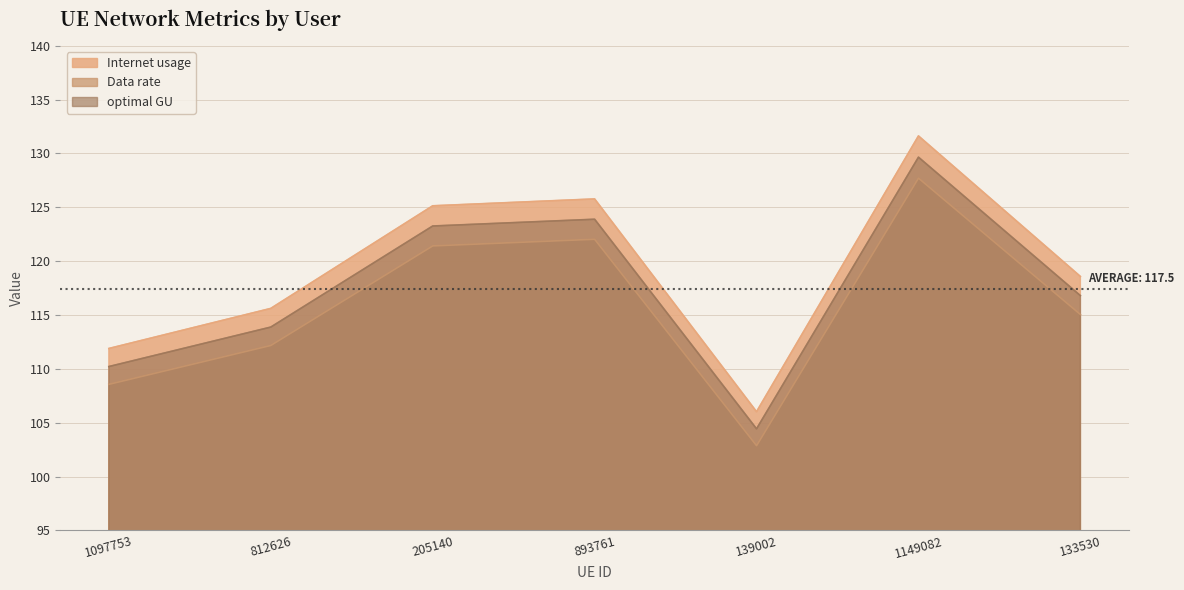

At 812626, list the series in order from smallest to largest.

Data rate, optimal GU, Internet usage